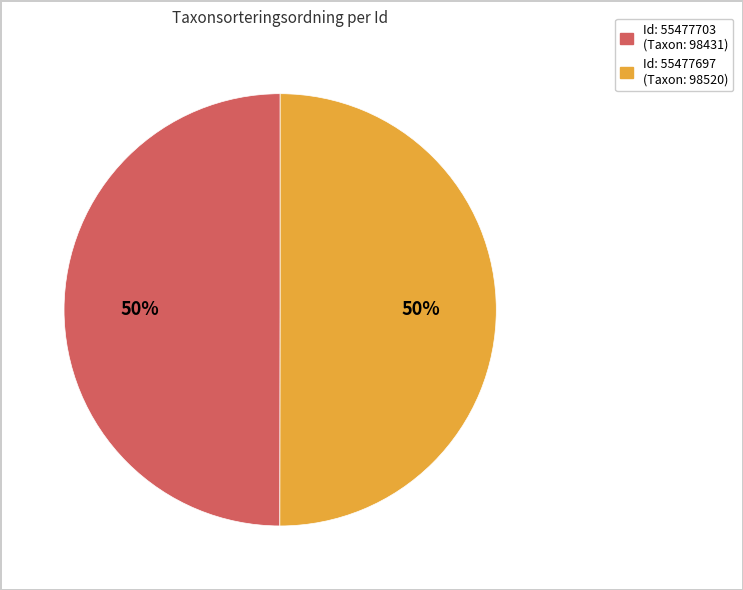

To the nearest percent, what is the average slice percentage?

50%